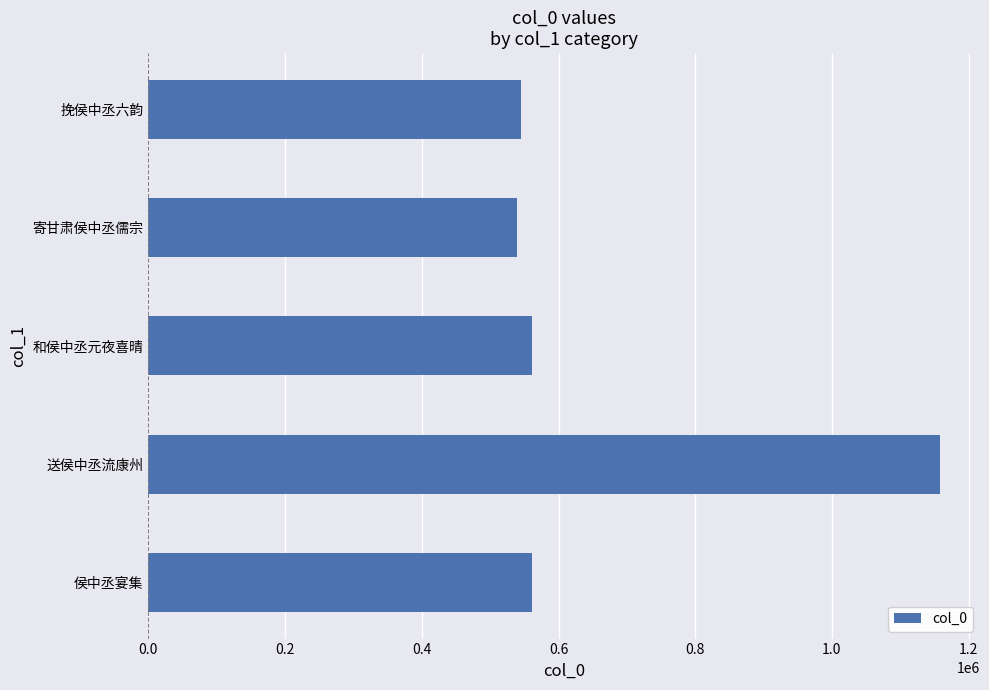

What is the difference between the values at 侯中丞宴集 and 寄甘肃侯中丞儒宗?

22306